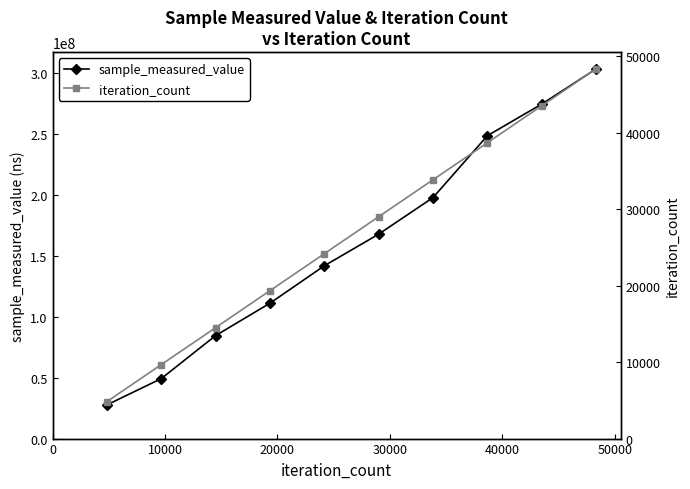

What is the maximum value for sample_measured_value?

303655554